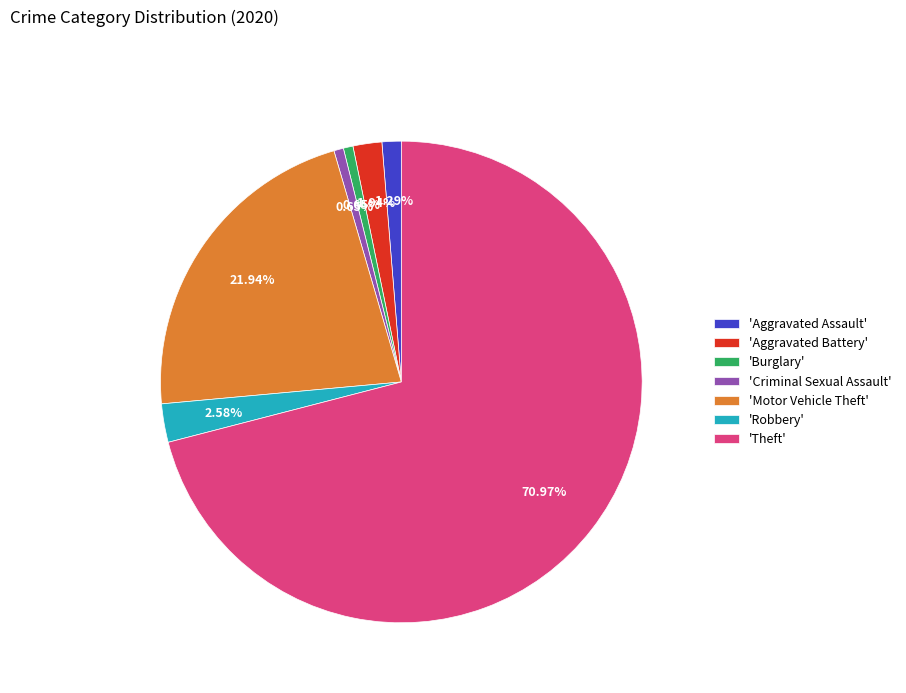

Combined, do 'Burglary' and 'Robbery' account for over 50%?

No